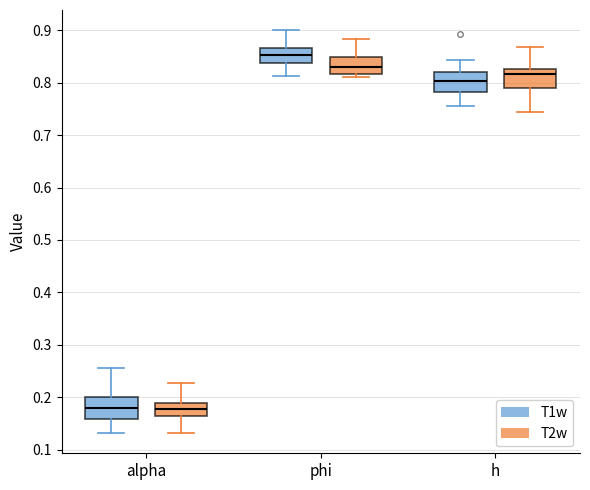

Reading left to right, transcribe this box plot: for each box, give where its median line is, the range the box spans, and where its two whiskers end, as read against the y-axis. The values are not printed on the chart, so give them approximately, as read against the axis.

alpha (T1w): median 0.18, box 0.16 to 0.20, whiskers 0.13 to 0.26
alpha (T2w): median 0.18, box 0.16 to 0.19, whiskers 0.13 to 0.23
phi (T1w): median 0.85, box 0.84 to 0.87, whiskers 0.81 to 0.90
phi (T2w): median 0.83, box 0.82 to 0.85, whiskers 0.81 to 0.88
h (T1w): median 0.80, box 0.78 to 0.82, whiskers 0.75 to 0.84
h (T2w): median 0.82, box 0.79 to 0.83, whiskers 0.74 to 0.87